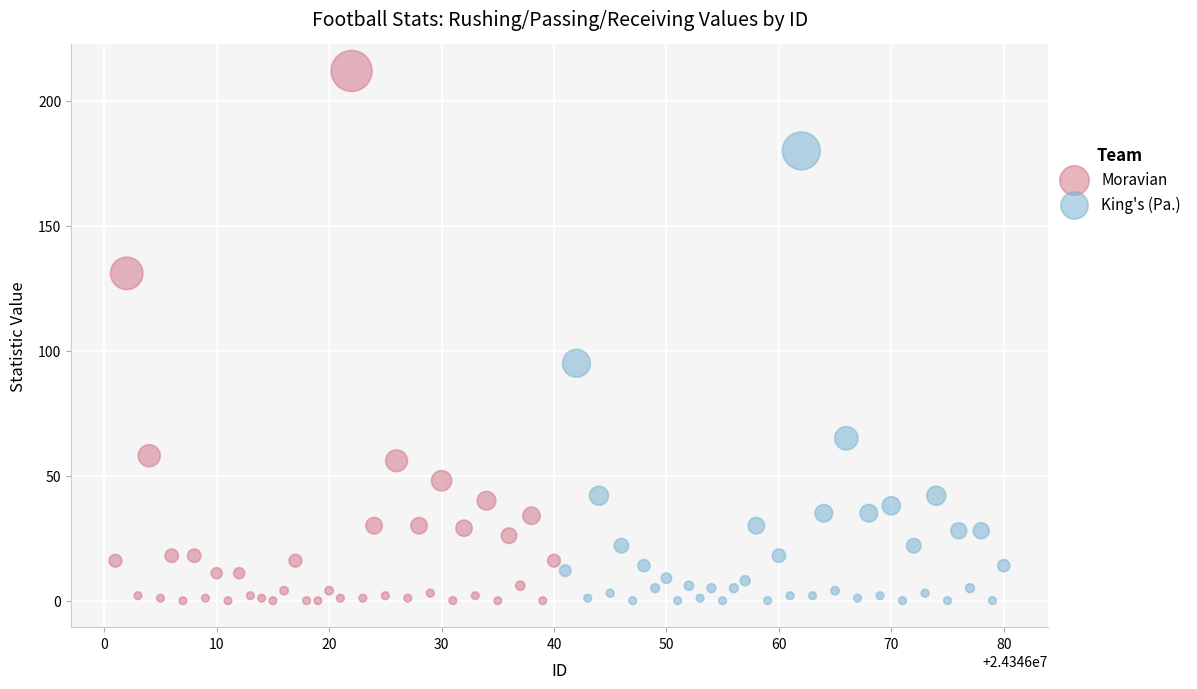

Which series has the largest Y range (max minus min)?

Moravian